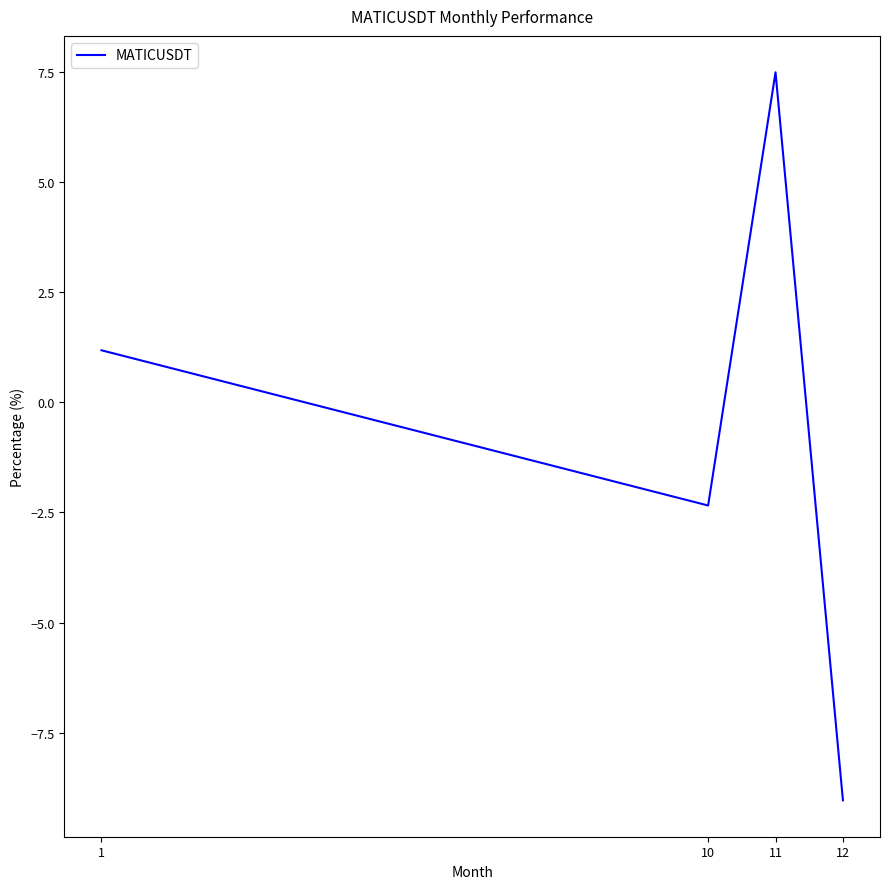

How many values are above zero?

2